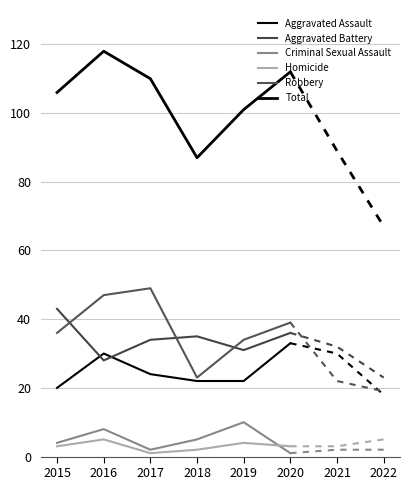

What is the difference between the highest and lowest values at 2016?

113